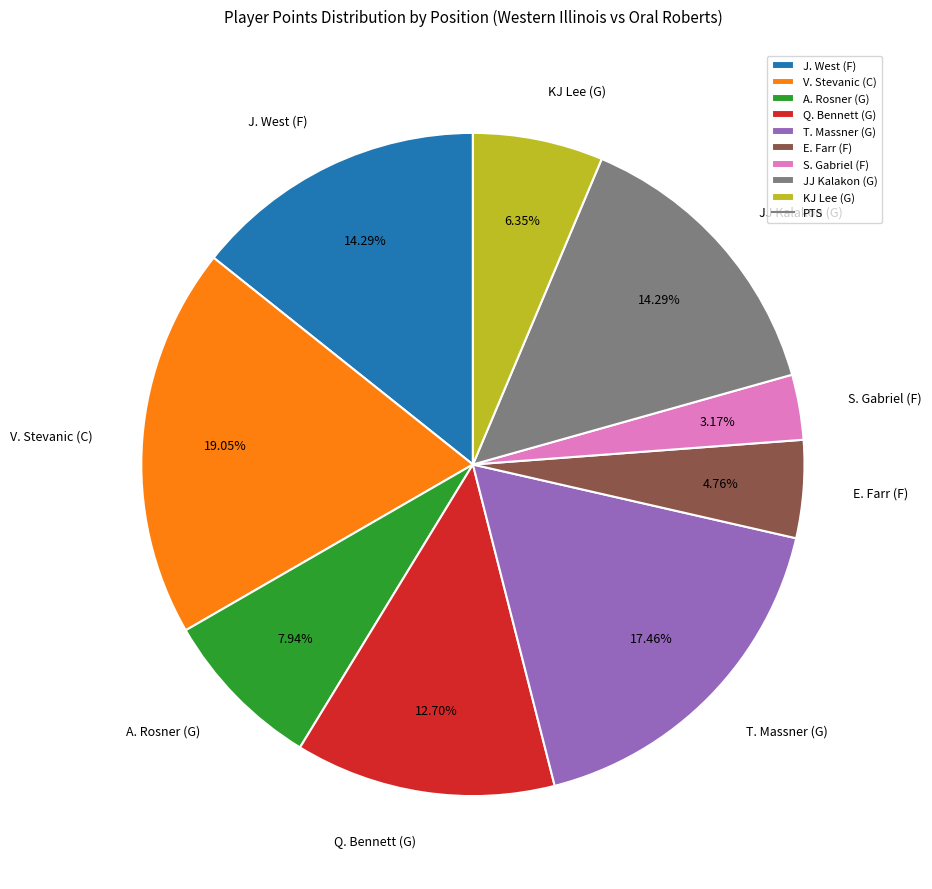

Does any single category account for the majority?

No